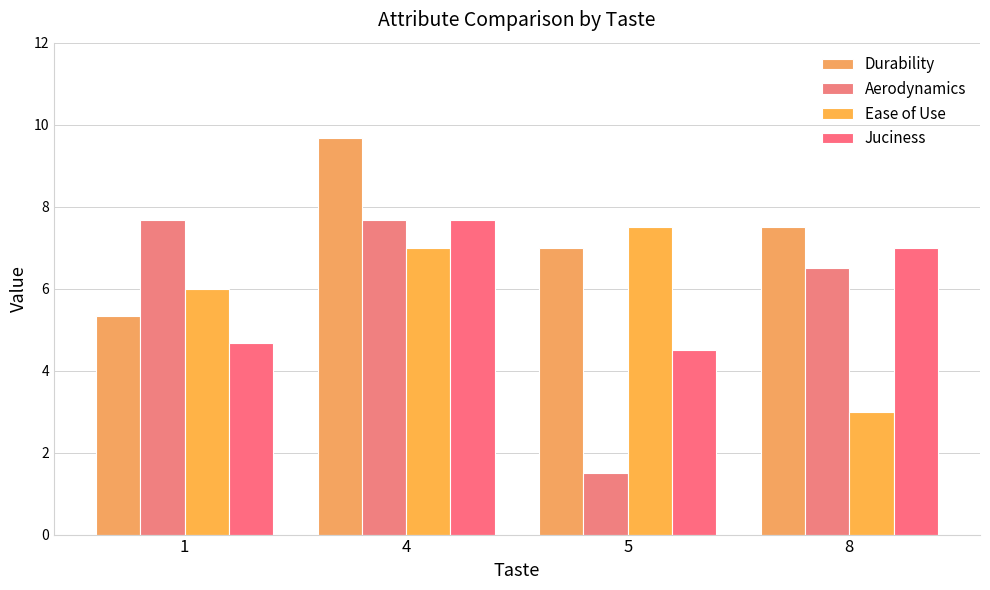

What is the value of the Aerodynamics bar at the 3rd from the left?

1.5